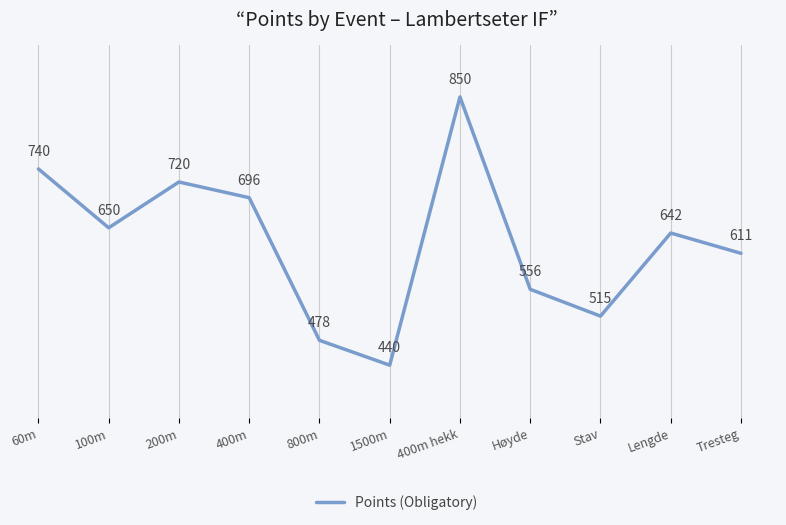

True or false: the data has more than 2 interior local peaks.

True